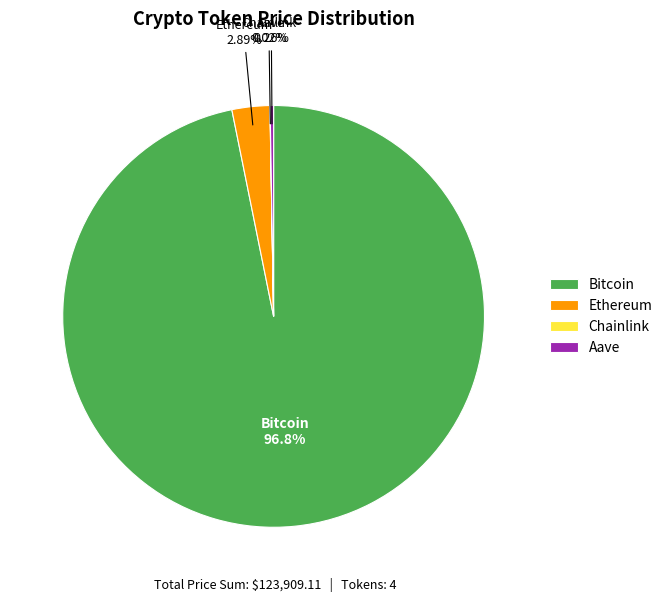

Which slice is the largest?

Bitcoin